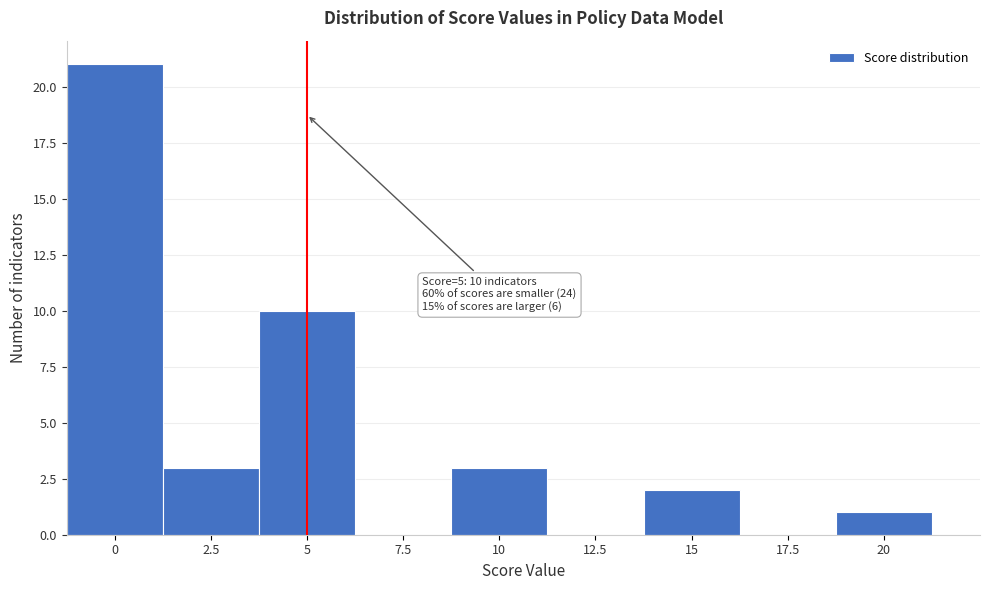

Over which range of the x-axis is the bar tallest?

-1.25 to 1.25